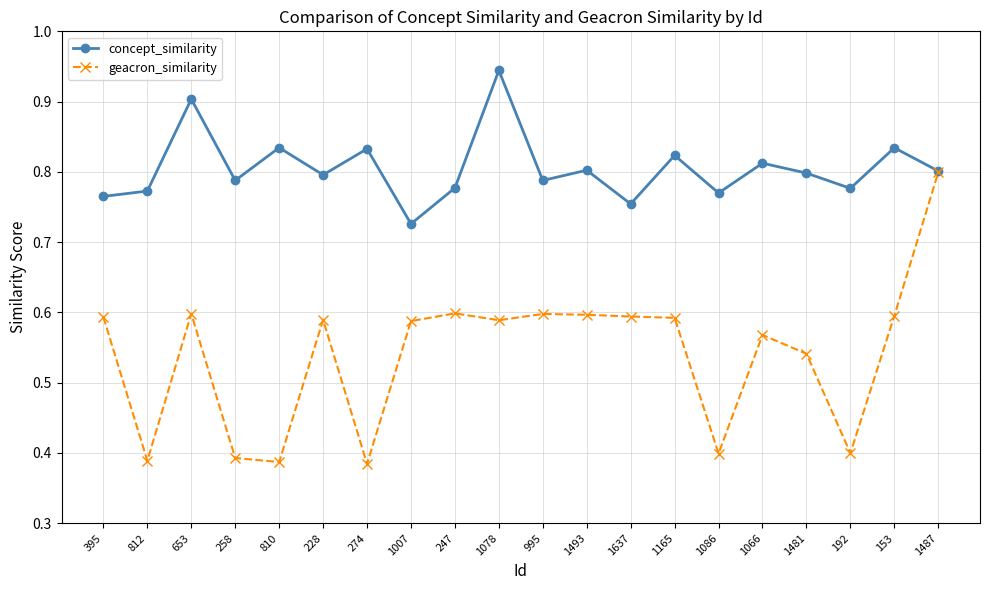

In concept_similarity, how many points are higher than both neighbors (excluding endpoints)?

8